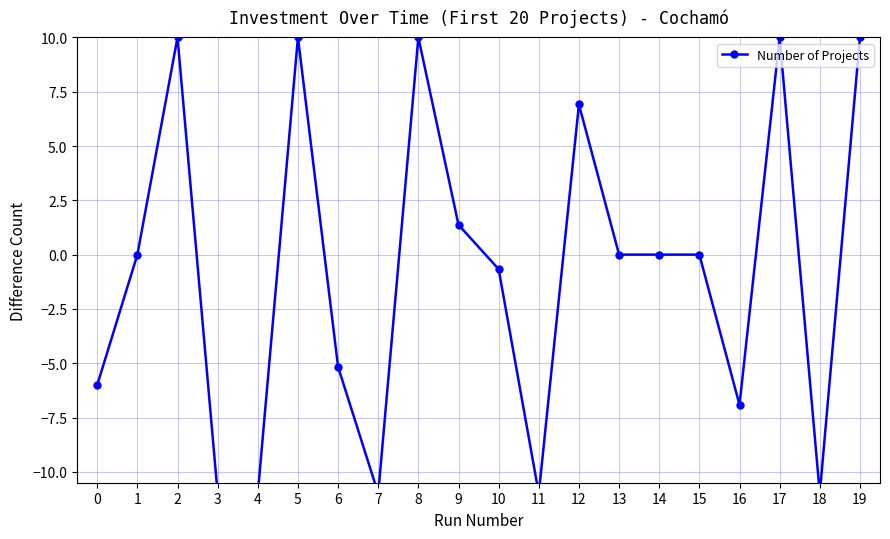

What is the difference between the maximum and minimum values?

21.0